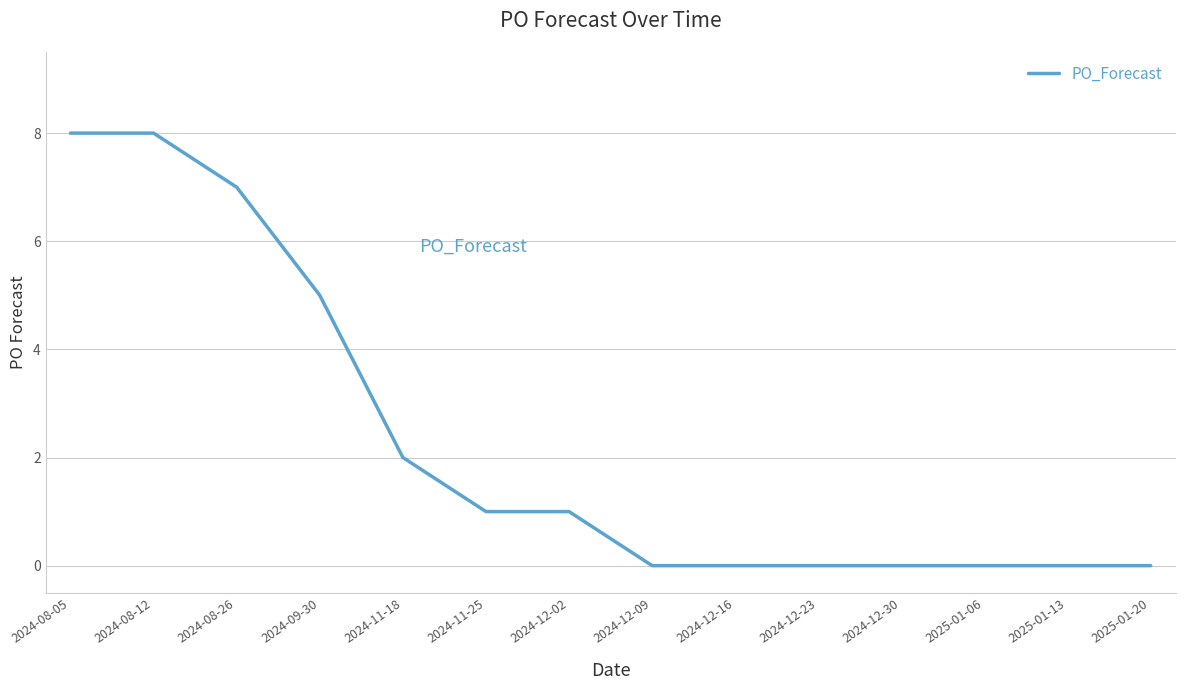

The chart shows a value of 0 at 2024-12-09. True or false?

True